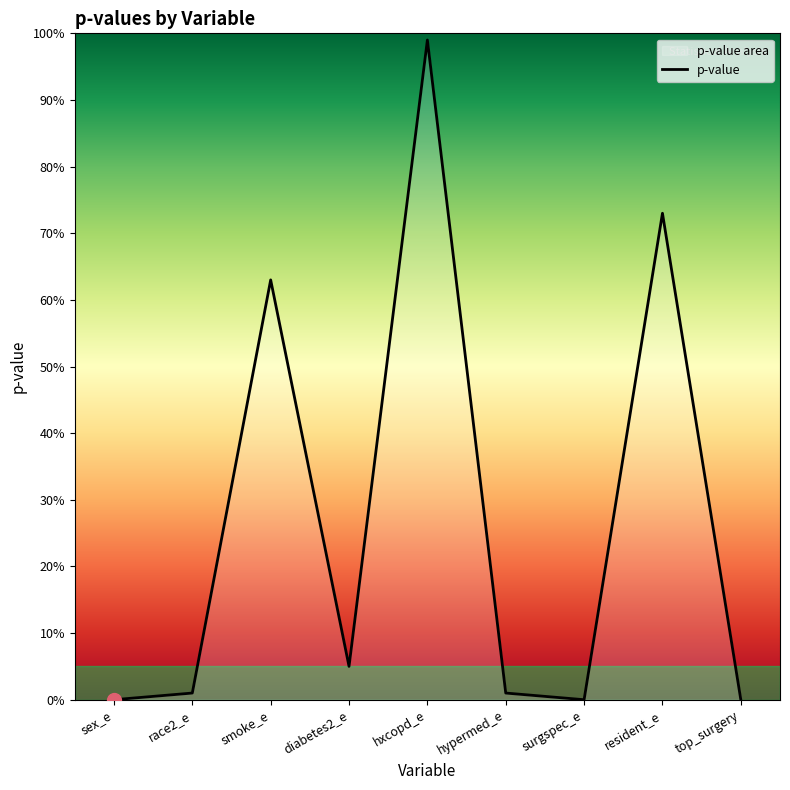

Between top_surgery and race2_e, which is larger?

race2_e